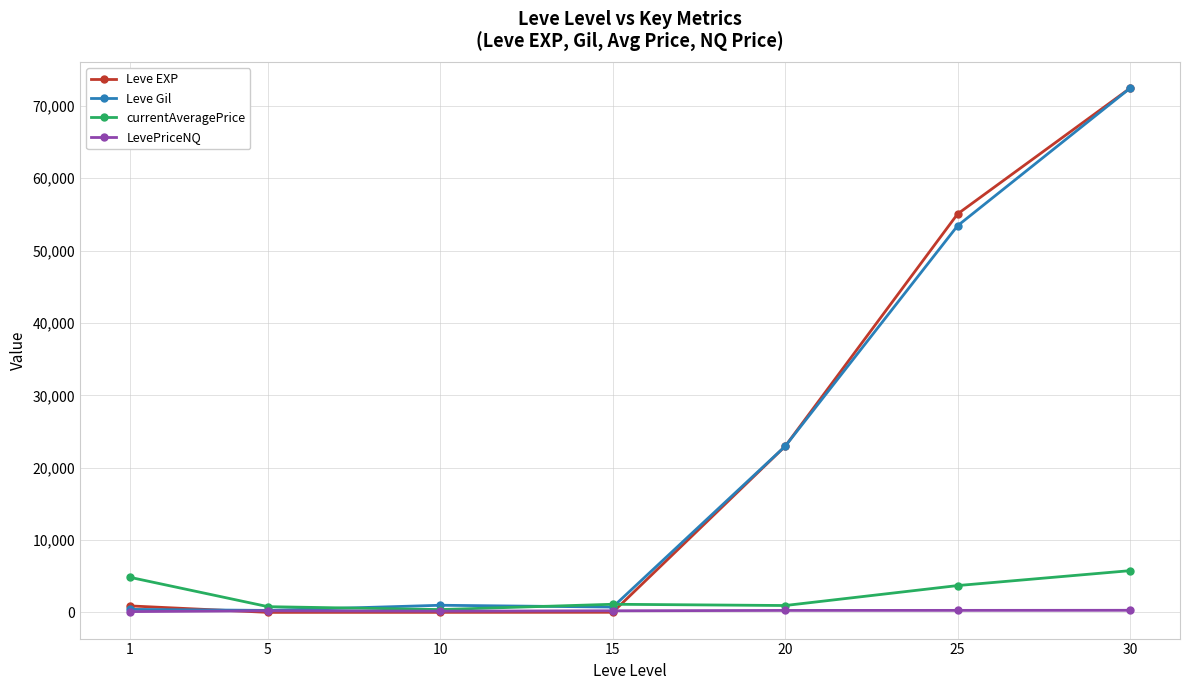

What is the sum of all LevePriceNQ values?

1591.0